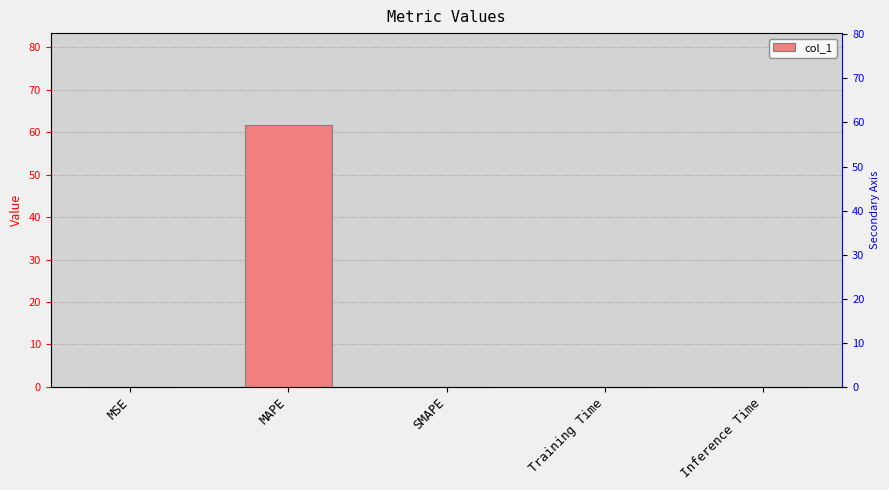

Does the chart contain any negative values?

No